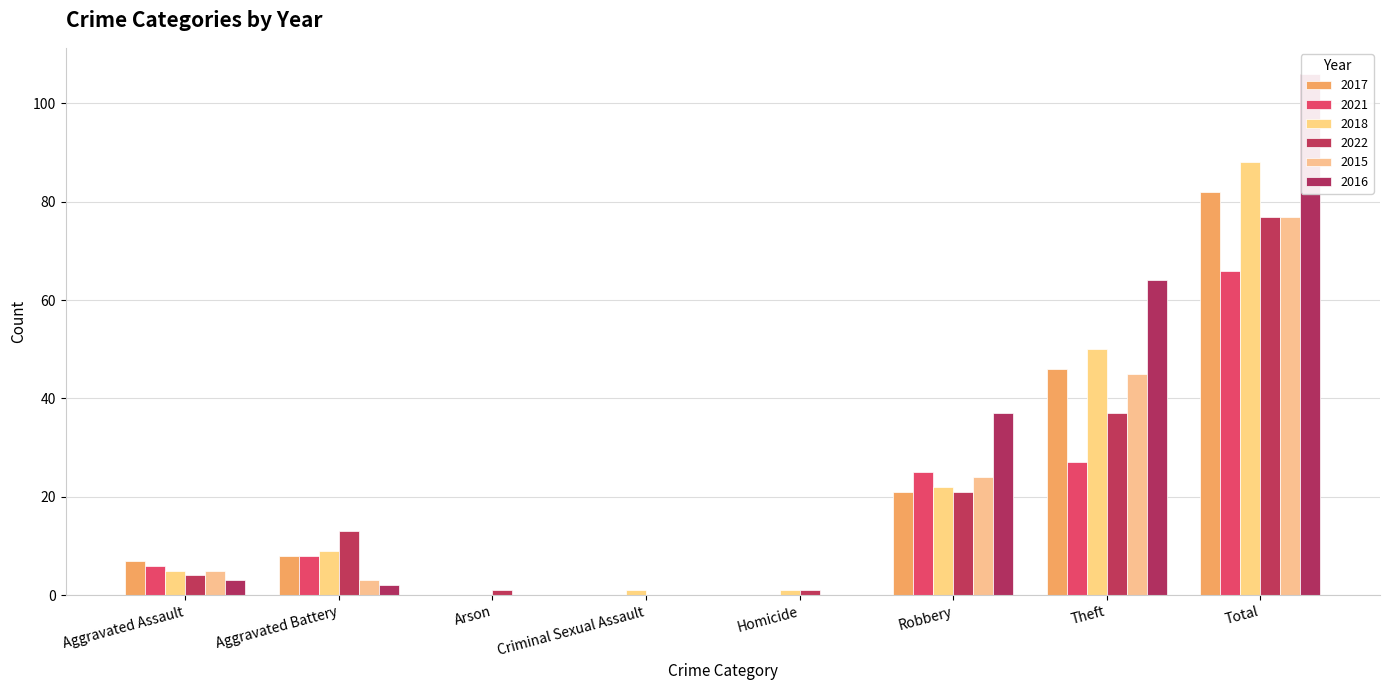

At which category is the sum across all series the highest?

Total